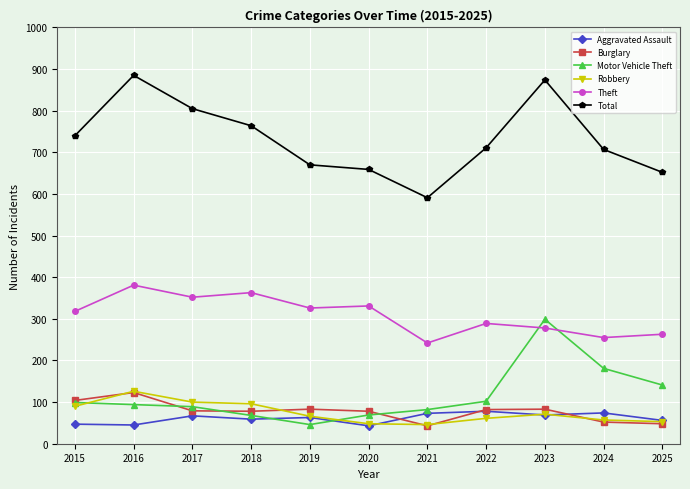

True or false: Motor Vehicle Theft and Robbery intersect in this chart.

True